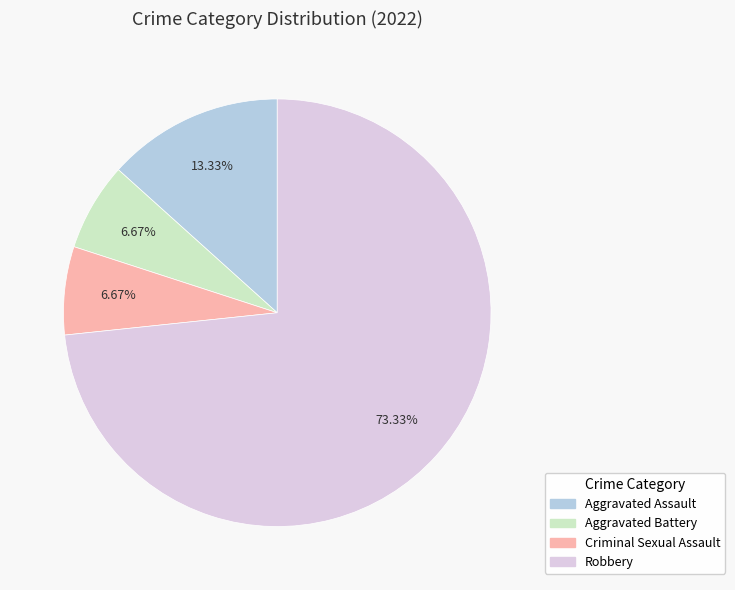

Is there a majority slice in this chart?

Yes